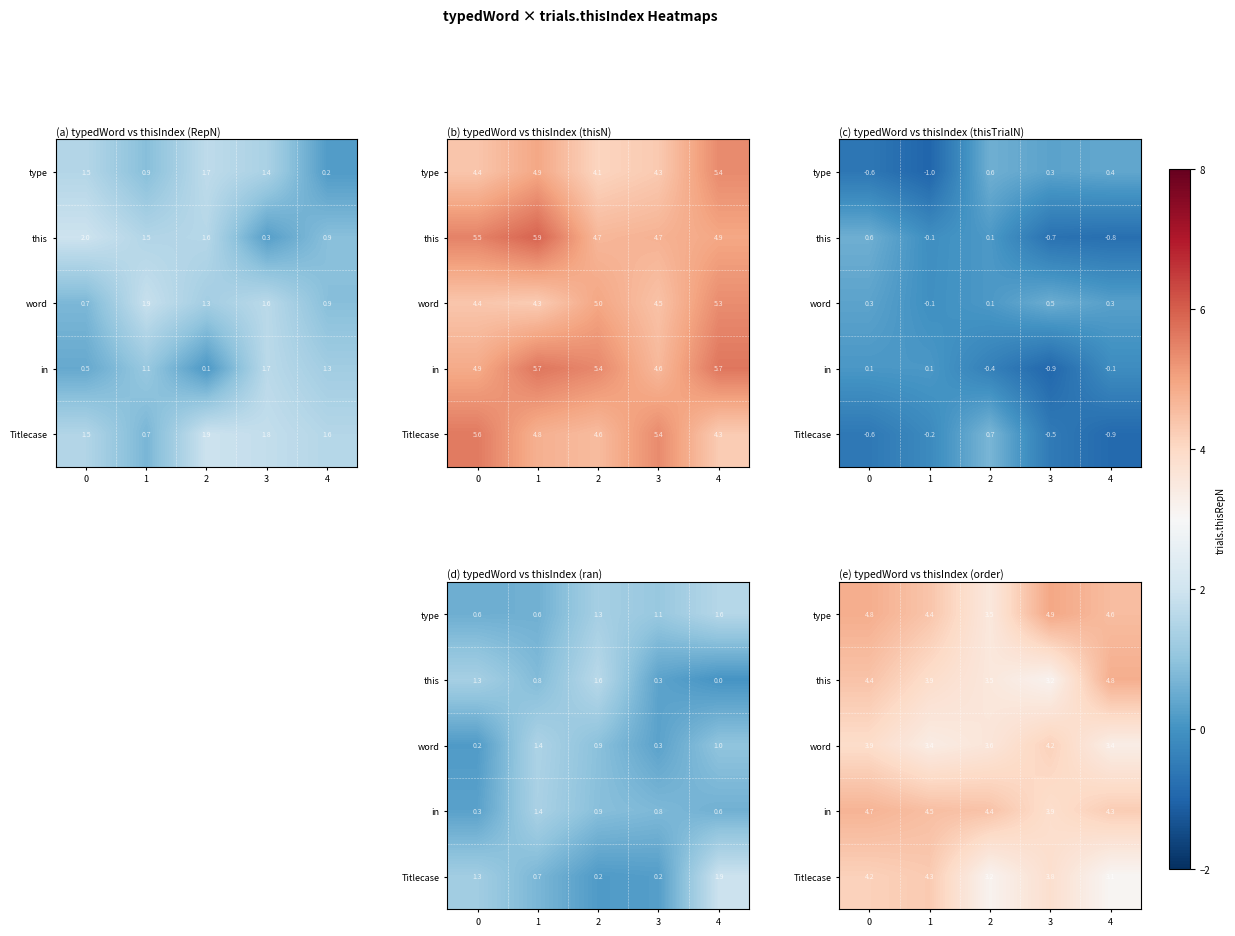

Between 3 and 4, which is larger?

3